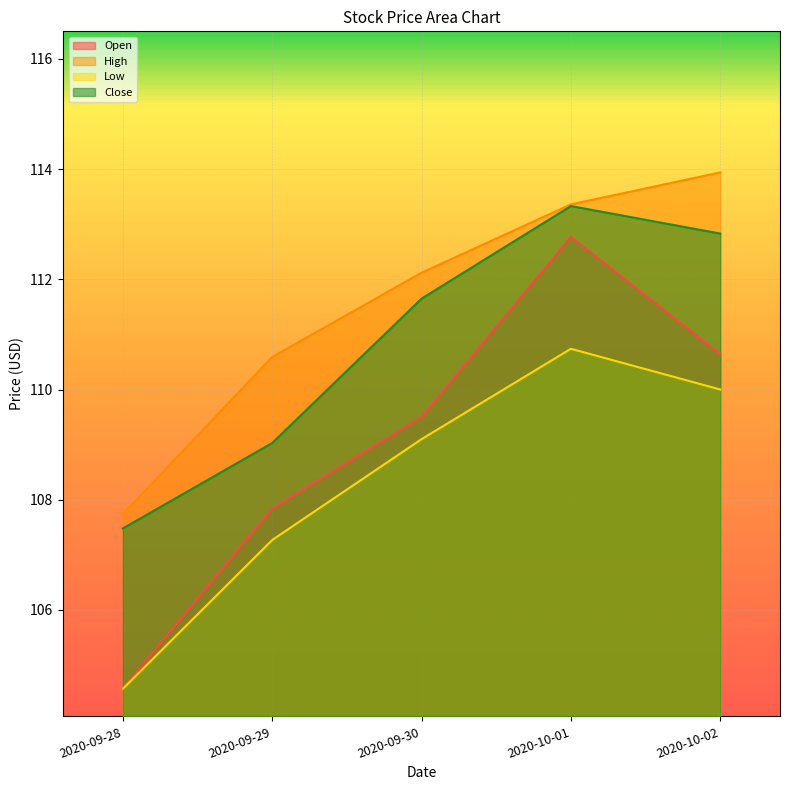

How many lines are shown in the chart?

4